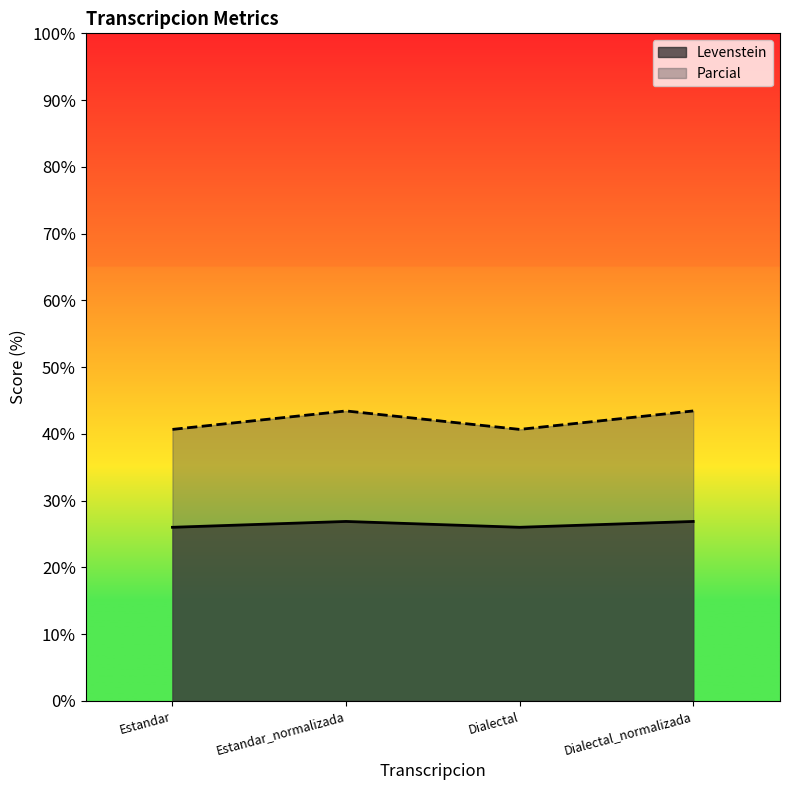

What is the spread (max minus min) of values at Dialectal_normalizada?

16.6